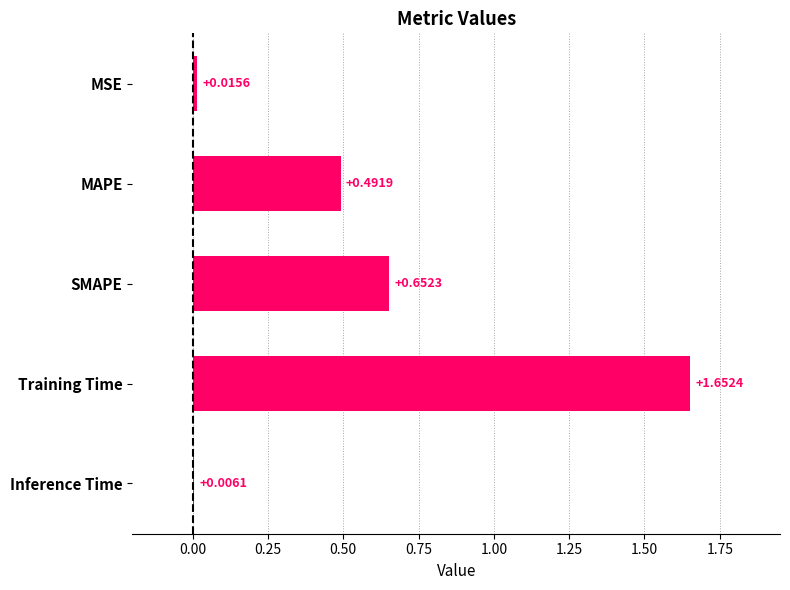

At which label is the value closest to 0?

Inference Time